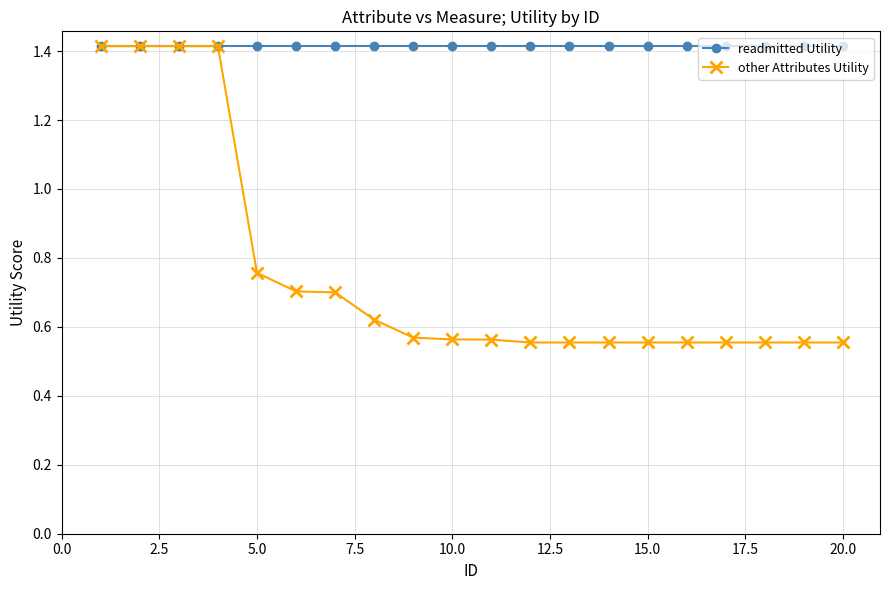

Which series has the largest range (max minus min)?

other Attributes Utility